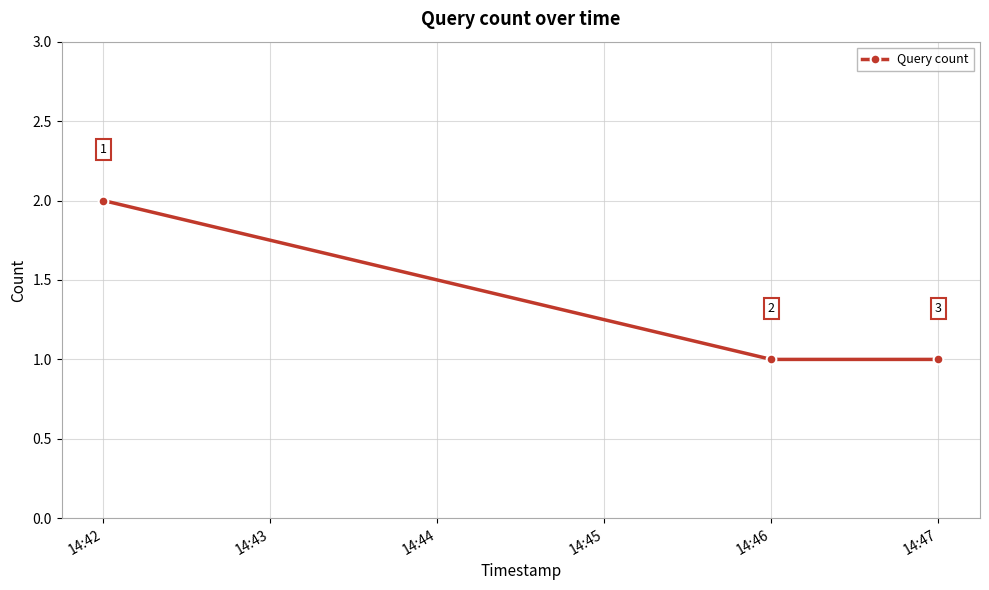

Reading left to right, what are all the values shown in this chart?

2	1	1